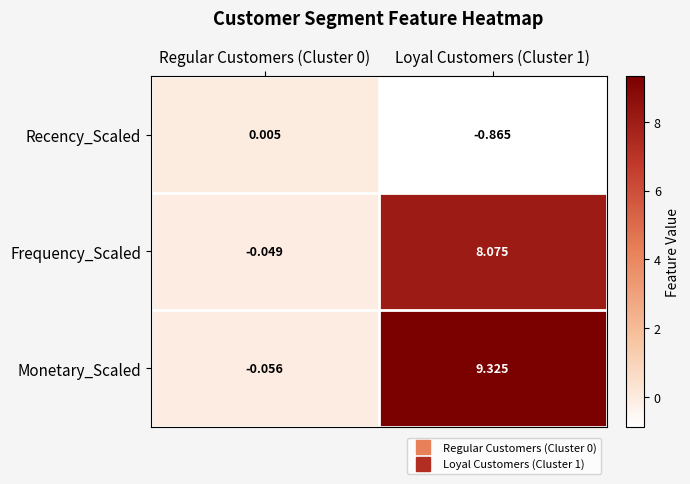

List the series in order of their peak value, highest first.

Monetary_Scaled, Frequency_Scaled, Recency_Scaled